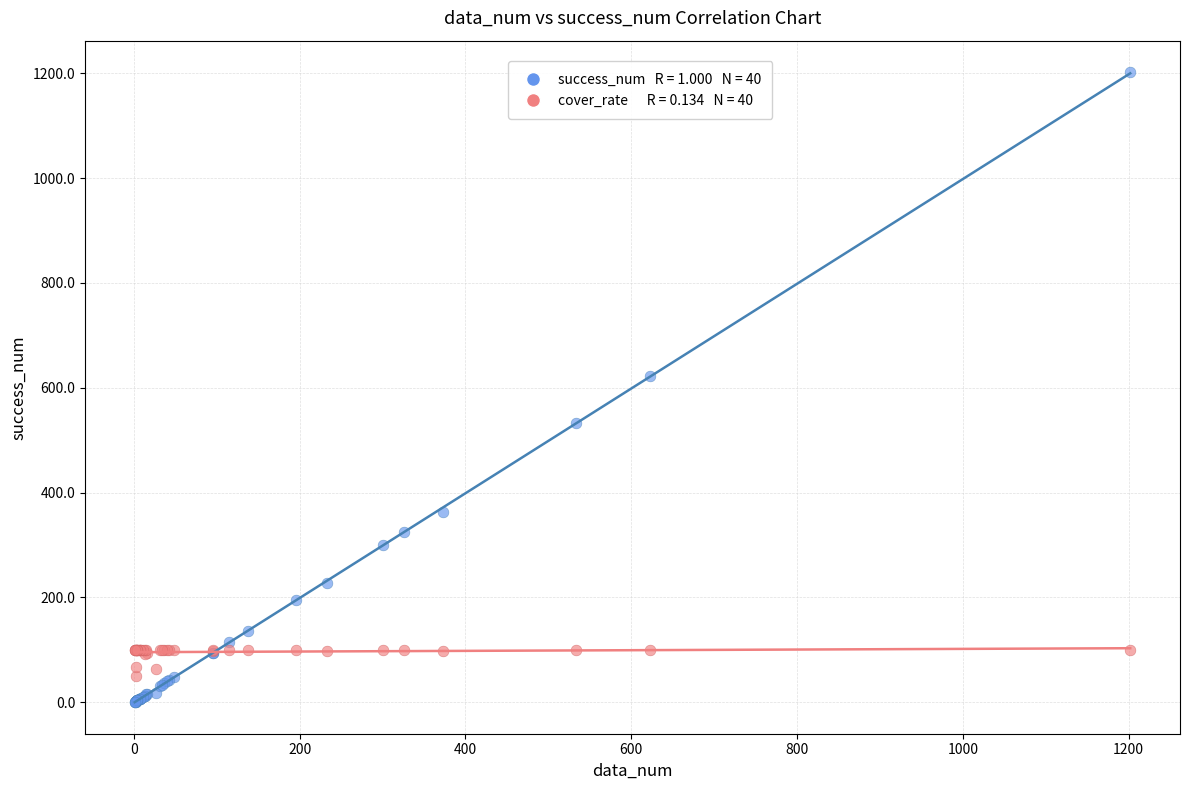

Across all series, what Y value is closest to 601?

623.0